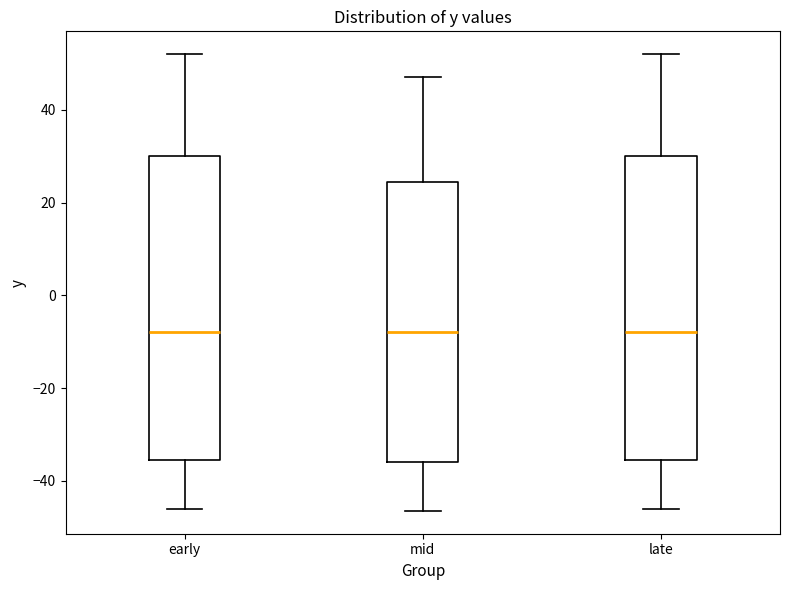

Reading left to right, read every box against the y-axis: the position of its median line, the range the box covers, and the ends of its whiskers. The values are not printed on the chart, so give them approximately, as read against the axis.

early: median -8, box -36 to 30, whiskers -46 to 52
mid: median -8, box -36 to 24, whiskers -46 to 48
late: median -8, box -36 to 30, whiskers -46 to 52